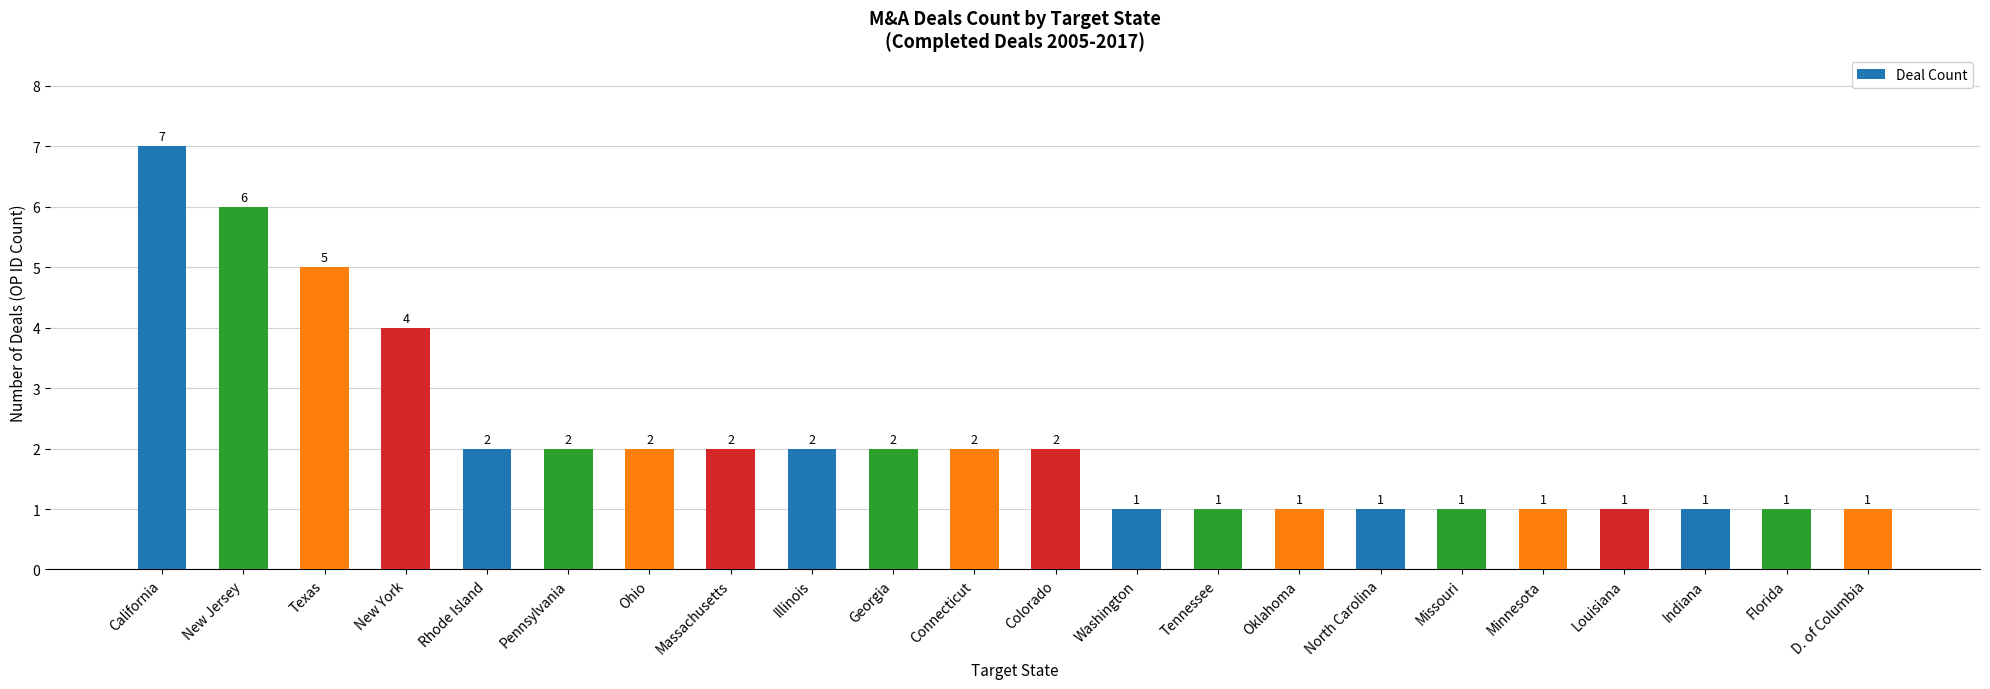

What is the greatest value displayed?

7